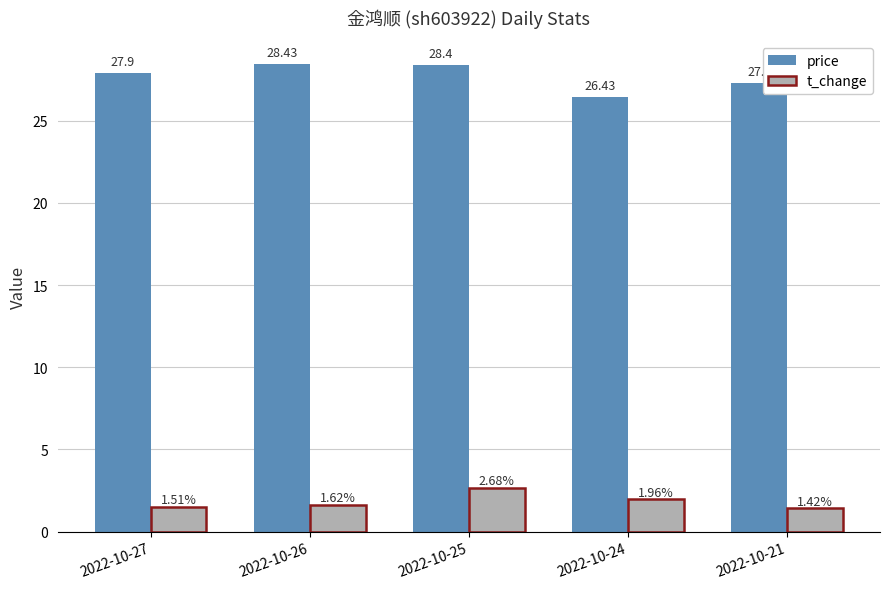

Rank the categories by t_change value from lowest to highest.

2022-10-21, 2022-10-27, 2022-10-26, 2022-10-24, 2022-10-25